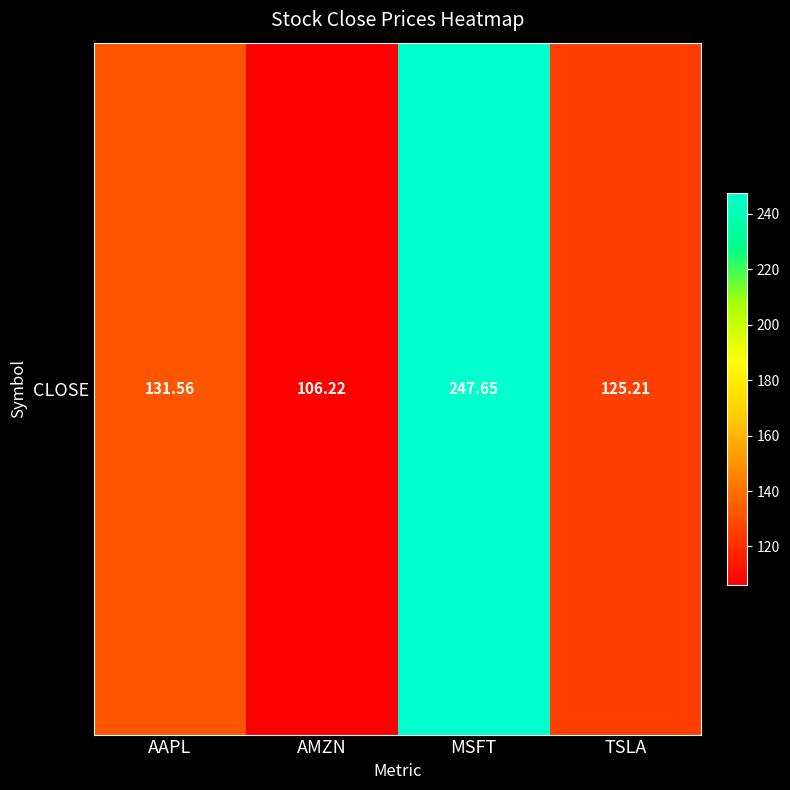

Reading left to right, list all the values displayed in this chart.

131.6	106.2	247.6	125.2